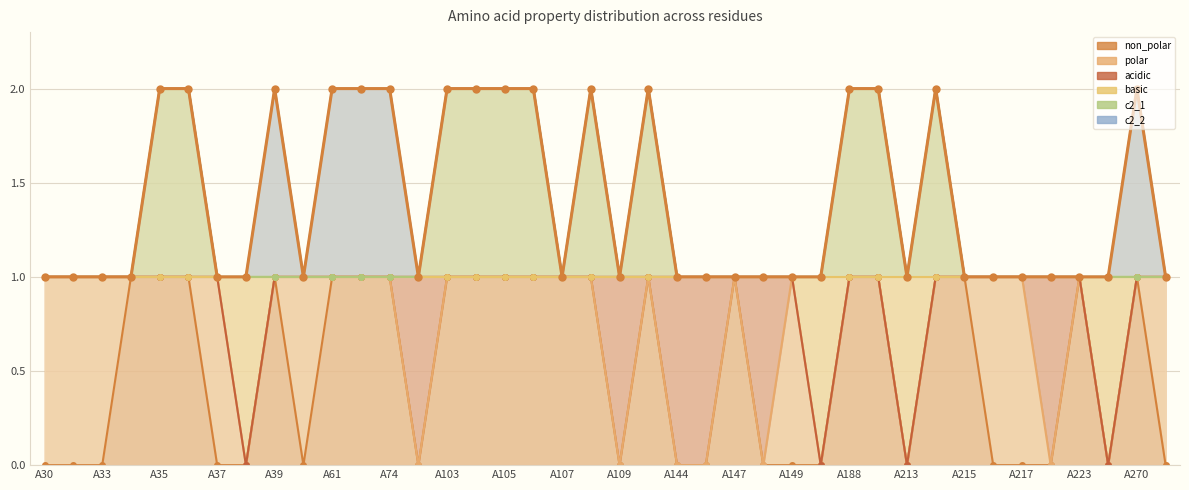

What is the average value of the non_polar series?

1